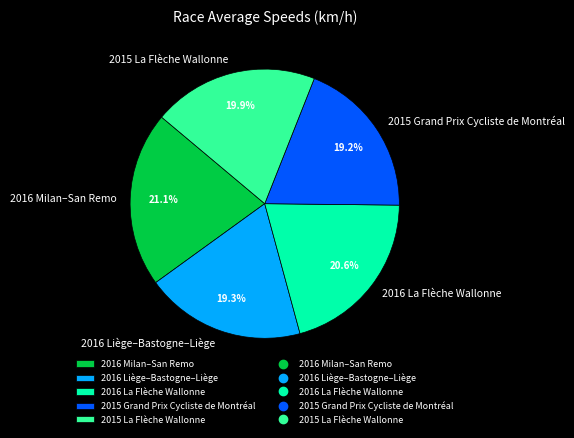

Is there any slice that represents more than half of the pie?

No